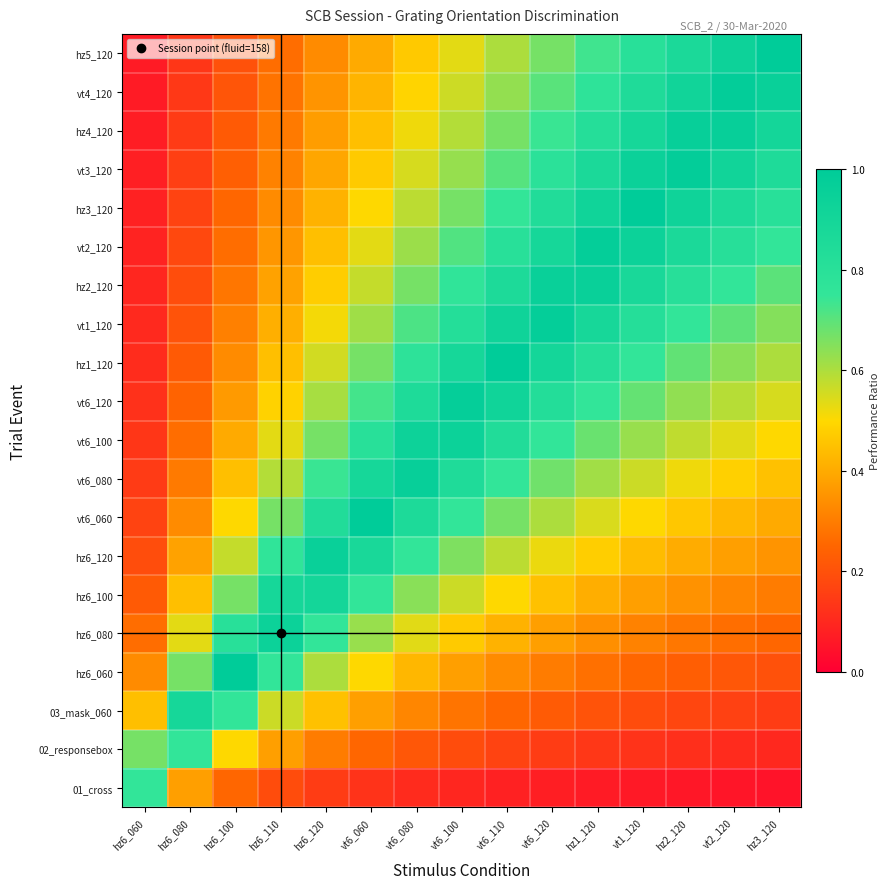

Reading left to right, list all the values displayed in this chart.

01_cross: hz6_060=0.8	hz6_080=0.4	hz6_100=0.2	hz6_110=0.2	hz6_120=0.2	vt6_060=0.1	vt6_080=0.1	vt6_100=0.1	vt6_110=0.1	vt6_120=0.1	hz1_120=0.1	vt1_120=0.1	hz2_120=0.1	vt2_120=0.1	hz3_120=0.1
02_responsebox: hz6_060=0.7	hz6_080=0.8	hz6_100=0.5	hz6_110=0.4	hz6_120=0.3	vt6_060=0.2	vt6_080=0.2	vt6_100=0.2	vt6_110=0.2	vt6_120=0.2	hz1_120=0.1	vt1_120=0.1	hz2_120=0.1	vt2_120=0.1	hz3_120=0.1
03_mask_060: hz6_060=0.4	hz6_080=0.9	hz6_100=0.8	hz6_110=0.6	hz6_120=0.5	vt6_060=0.4	vt6_080=0.3	vt6_100=0.3	vt6_110=0.3	vt6_120=0.2	hz1_120=0.2	vt1_120=0.2	hz2_120=0.2	vt2_120=0.2	hz3_120=0.2
hz6_060: hz6_060=0.3	hz6_080=0.7	hz6_100=1.0	hz6_110=0.8	hz6_120=0.6	vt6_060=0.5	vt6_080=0.4	vt6_100=0.4	vt6_110=0.3	vt6_120=0.3	hz1_120=0.3	vt1_120=0.2	hz2_120=0.2	vt2_120=0.2	hz3_120=0.2
hz6_080: hz6_060=0.3	hz6_080=0.5	hz6_100=0.8	hz6_110=0.9	hz6_120=0.8	vt6_060=0.6	vt6_080=0.5	vt6_100=0.5	vt6_110=0.4	vt6_120=0.4	hz1_120=0.3	vt1_120=0.3	hz2_120=0.3	vt2_120=0.3	hz3_120=0.2
hz6_100: hz6_060=0.2	hz6_080=0.4	hz6_100=0.7	hz6_110=0.9	hz6_120=0.9	vt6_060=0.8	vt6_080=0.6	vt6_100=0.6	vt6_110=0.5	vt6_120=0.5	hz1_120=0.4	vt1_120=0.4	hz2_120=0.3	vt2_120=0.3	hz3_120=0.3
hz6_120: hz6_060=0.2	hz6_080=0.4	hz6_100=0.6	hz6_110=0.8	hz6_120=1.0	vt6_060=0.9	vt6_080=0.8	vt6_100=0.7	vt6_110=0.6	vt6_120=0.5	hz1_120=0.5	vt1_120=0.4	hz2_120=0.4	vt2_120=0.4	hz3_120=0.4
vt6_060: hz6_060=0.2	hz6_080=0.3	hz6_100=0.5	hz6_110=0.7	hz6_120=0.8	vt6_060=1.0	vt6_080=0.9	vt6_100=0.8	vt6_110=0.7	vt6_120=0.6	hz1_120=0.5	vt1_120=0.5	hz2_120=0.5	vt2_120=0.4	hz3_120=0.4
vt6_080: hz6_060=0.1	hz6_080=0.3	hz6_100=0.4	hz6_110=0.6	hz6_120=0.7	vt6_060=0.9	vt6_080=1.0	vt6_100=0.8	vt6_110=0.8	vt6_120=0.7	hz1_120=0.6	vt1_120=0.6	hz2_120=0.5	vt2_120=0.5	hz3_120=0.5
vt6_100: hz6_060=0.1	hz6_080=0.3	hz6_100=0.4	hz6_110=0.5	hz6_120=0.7	vt6_060=0.8	vt6_080=0.9	vt6_100=0.9	vt6_110=0.8	vt6_120=0.8	hz1_120=0.7	vt1_120=0.6	hz2_120=0.6	vt2_120=0.5	hz3_120=0.5
vt6_120: hz6_060=0.1	hz6_080=0.2	hz6_100=0.4	hz6_110=0.5	hz6_120=0.6	vt6_060=0.7	vt6_080=0.8	vt6_100=1.0	vt6_110=0.9	vt6_120=0.8	hz1_120=0.8	vt1_120=0.7	hz2_120=0.6	vt2_120=0.6	hz3_120=0.6
hz1_120: hz6_060=0.1	hz6_080=0.2	hz6_100=0.3	hz6_110=0.4	hz6_120=0.6	vt6_060=0.7	vt6_080=0.8	vt6_100=0.9	vt6_110=1.0	vt6_120=0.9	hz1_120=0.8	vt1_120=0.8	hz2_120=0.7	vt2_120=0.6	hz3_120=0.6
vt1_120: hz6_060=0.1	hz6_080=0.2	hz6_100=0.3	hz6_110=0.4	hz6_120=0.5	vt6_060=0.6	vt6_080=0.7	vt6_100=0.8	vt6_110=0.9	vt6_120=1.0	hz1_120=0.9	vt1_120=0.8	hz2_120=0.8	vt2_120=0.7	hz3_120=0.7
hz2_120: hz6_060=0.1	hz6_080=0.2	hz6_100=0.3	hz6_110=0.4	hz6_120=0.5	vt6_060=0.6	vt6_080=0.7	vt6_100=0.8	vt6_110=0.9	vt6_120=1.0	hz1_120=1.0	vt1_120=0.9	hz2_120=0.8	vt2_120=0.8	hz3_120=0.7
vt2_120: hz6_060=0.1	hz6_080=0.2	hz6_100=0.3	hz6_110=0.4	hz6_120=0.4	vt6_060=0.5	vt6_080=0.6	vt6_100=0.7	vt6_110=0.8	vt6_120=0.9	hz1_120=1.0	vt1_120=0.9	hz2_120=0.9	vt2_120=0.8	hz3_120=0.8
hz3_120: hz6_060=0.1	hz6_080=0.2	hz6_100=0.2	hz6_110=0.3	hz6_120=0.4	vt6_060=0.5	vt6_080=0.6	vt6_100=0.7	vt6_110=0.7	vt6_120=0.8	hz1_120=0.9	vt1_120=1.0	hz2_120=0.9	vt2_120=0.9	hz3_120=0.8
vt3_120: hz6_060=0.1	hz6_080=0.2	hz6_100=0.2	hz6_110=0.3	hz6_120=0.4	vt6_060=0.5	vt6_080=0.5	vt6_100=0.6	vt6_110=0.7	vt6_120=0.8	hz1_120=0.9	vt1_120=0.9	hz2_120=1.0	vt2_120=0.9	hz3_120=0.9
hz4_120: hz6_060=0.1	hz6_080=0.1	hz6_100=0.2	hz6_110=0.3	hz6_120=0.4	vt6_060=0.4	vt6_080=0.5	vt6_100=0.6	vt6_110=0.7	vt6_120=0.7	hz1_120=0.8	vt1_120=0.9	hz2_120=1.0	vt2_120=1.0	hz3_120=0.9
vt4_120: hz6_060=0.1	hz6_080=0.1	hz6_100=0.2	hz6_110=0.3	hz6_120=0.4	vt6_060=0.4	vt6_080=0.5	vt6_100=0.6	vt6_110=0.6	vt6_120=0.7	hz1_120=0.8	vt1_120=0.8	hz2_120=0.9	vt2_120=1.0	hz3_120=0.9
hz5_120: hz6_060=0.1	hz6_080=0.1	hz6_100=0.2	hz6_110=0.3	hz6_120=0.3	vt6_060=0.4	vt6_080=0.5	vt6_100=0.5	vt6_110=0.6	vt6_120=0.7	hz1_120=0.7	vt1_120=0.8	hz2_120=0.9	vt2_120=0.9	hz3_120=1.0